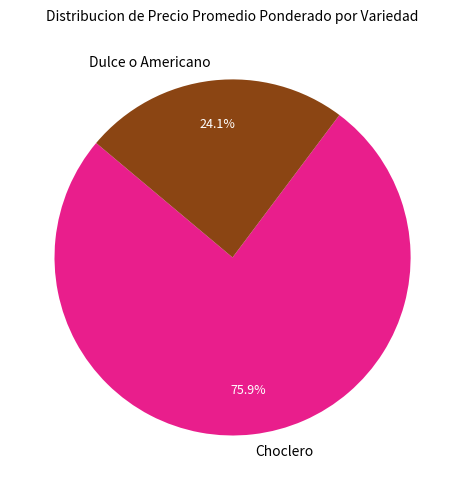

How many segments does this pie chart have?

2